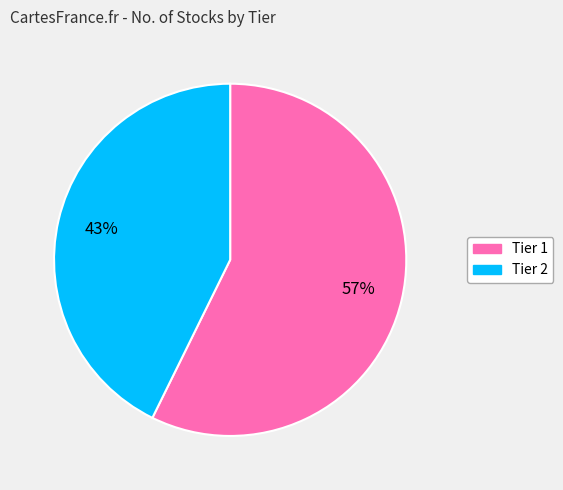

Do Tier 1 and Tier 2 together represent more than half of the pie?

Yes